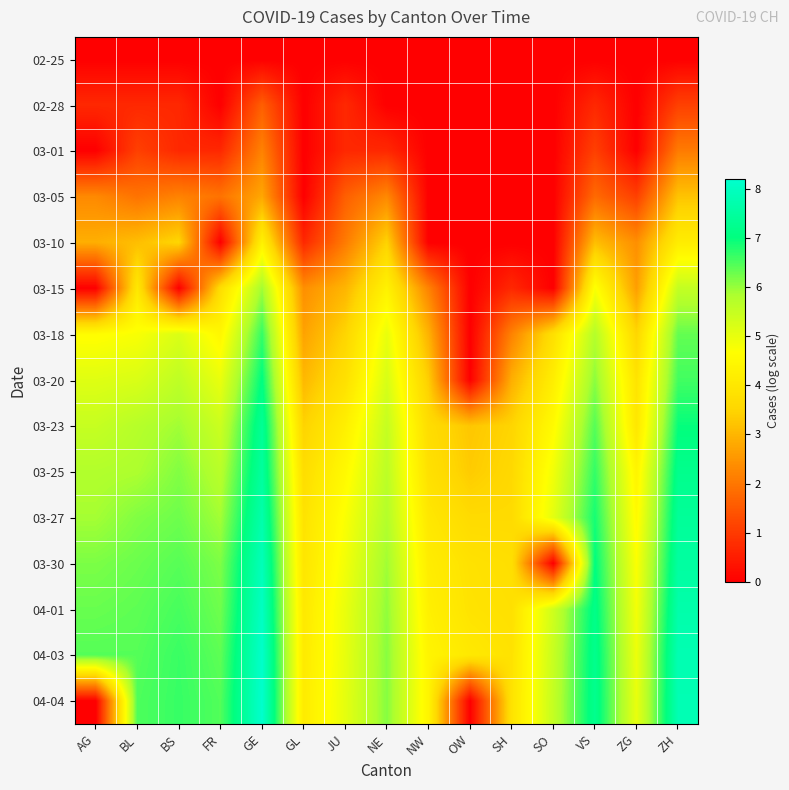

Which category has the lowest value across all series?

AG